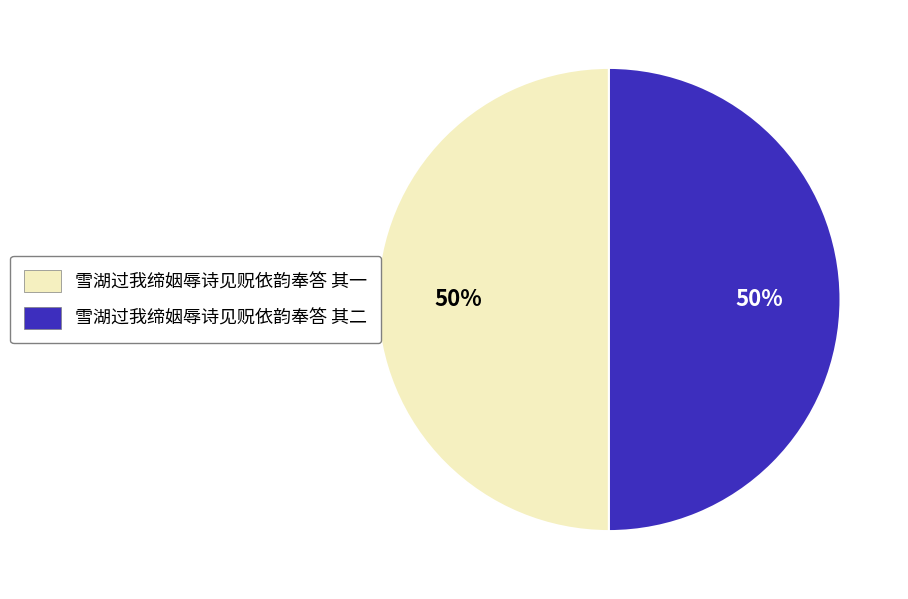

To the nearest percent, what portion does 雪湖过我缔姻辱诗见贶依韵奉答 其二 represent?

50%